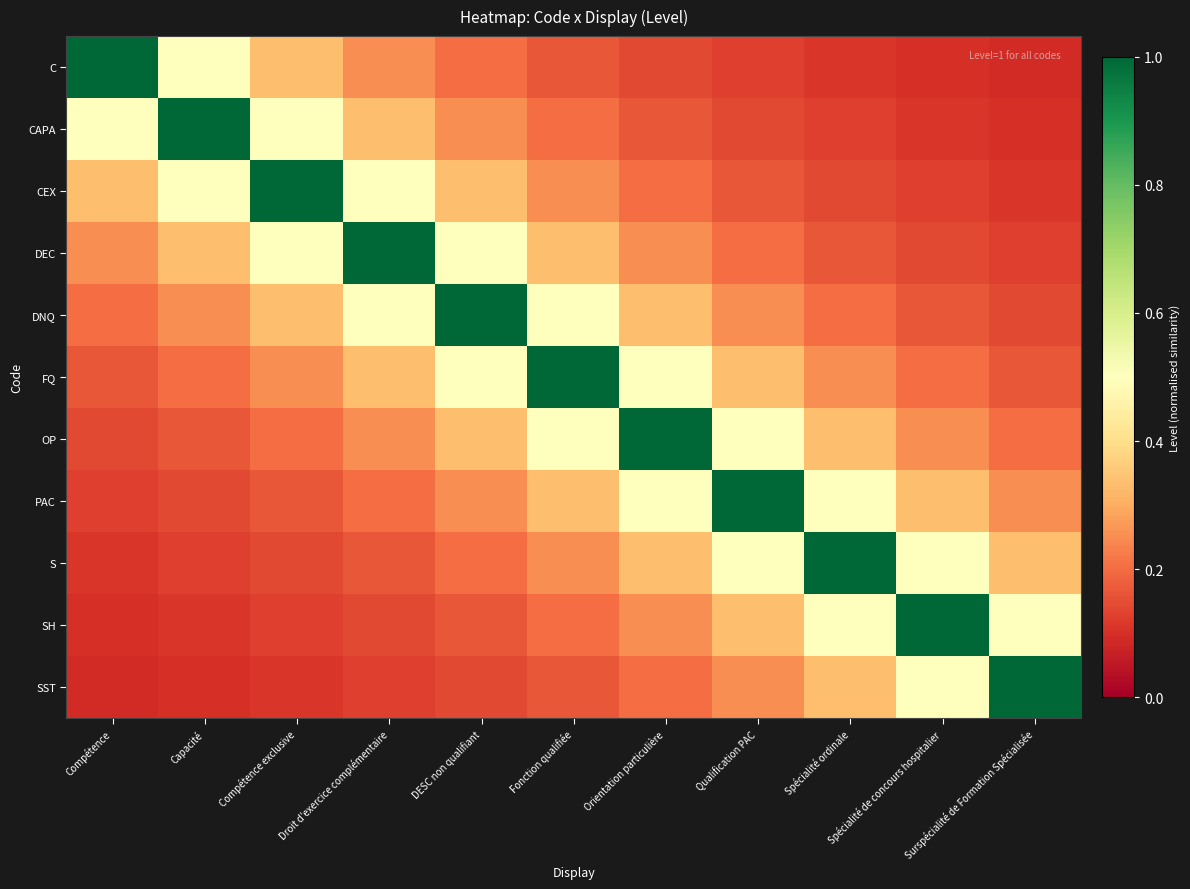

Reading left to right, list all the values displayed in this chart.

C: Compétence=1.0	Capacité=0.5	Compétence exclusive=0.3	Droit d'exercice complémentaire=0.2	DESC non qualifiant=0.2	Fonction qualifiée=0.2	Orientation particulière=0.1	Qualification PAC=0.1	Spécialité ordinale=0.1	Spécialité de concours hospitalier=0.1	Surspécialité de Formation Spécialisée=0.1
CAPA: Compétence=0.5	Capacité=1.0	Compétence exclusive=0.5	Droit d'exercice complémentaire=0.3	DESC non qualifiant=0.2	Fonction qualifiée=0.2	Orientation particulière=0.2	Qualification PAC=0.1	Spécialité ordinale=0.1	Spécialité de concours hospitalier=0.1	Surspécialité de Formation Spécialisée=0.1
CEX: Compétence=0.3	Capacité=0.5	Compétence exclusive=1.0	Droit d'exercice complémentaire=0.5	DESC non qualifiant=0.3	Fonction qualifiée=0.2	Orientation particulière=0.2	Qualification PAC=0.2	Spécialité ordinale=0.1	Spécialité de concours hospitalier=0.1	Surspécialité de Formation Spécialisée=0.1
DEC: Compétence=0.2	Capacité=0.3	Compétence exclusive=0.5	Droit d'exercice complémentaire=1.0	DESC non qualifiant=0.5	Fonction qualifiée=0.3	Orientation particulière=0.2	Qualification PAC=0.2	Spécialité ordinale=0.2	Spécialité de concours hospitalier=0.1	Surspécialité de Formation Spécialisée=0.1
DNQ: Compétence=0.2	Capacité=0.2	Compétence exclusive=0.3	Droit d'exercice complémentaire=0.5	DESC non qualifiant=1.0	Fonction qualifiée=0.5	Orientation particulière=0.3	Qualification PAC=0.2	Spécialité ordinale=0.2	Spécialité de concours hospitalier=0.2	Surspécialité de Formation Spécialisée=0.1
FQ: Compétence=0.2	Capacité=0.2	Compétence exclusive=0.2	Droit d'exercice complémentaire=0.3	DESC non qualifiant=0.5	Fonction qualifiée=1.0	Orientation particulière=0.5	Qualification PAC=0.3	Spécialité ordinale=0.2	Spécialité de concours hospitalier=0.2	Surspécialité de Formation Spécialisée=0.2
OP: Compétence=0.1	Capacité=0.2	Compétence exclusive=0.2	Droit d'exercice complémentaire=0.2	DESC non qualifiant=0.3	Fonction qualifiée=0.5	Orientation particulière=1.0	Qualification PAC=0.5	Spécialité ordinale=0.3	Spécialité de concours hospitalier=0.2	Surspécialité de Formation Spécialisée=0.2
PAC: Compétence=0.1	Capacité=0.1	Compétence exclusive=0.2	Droit d'exercice complémentaire=0.2	DESC non qualifiant=0.2	Fonction qualifiée=0.3	Orientation particulière=0.5	Qualification PAC=1.0	Spécialité ordinale=0.5	Spécialité de concours hospitalier=0.3	Surspécialité de Formation Spécialisée=0.2
S: Compétence=0.1	Capacité=0.1	Compétence exclusive=0.1	Droit d'exercice complémentaire=0.2	DESC non qualifiant=0.2	Fonction qualifiée=0.2	Orientation particulière=0.3	Qualification PAC=0.5	Spécialité ordinale=1.0	Spécialité de concours hospitalier=0.5	Surspécialité de Formation Spécialisée=0.3
SH: Compétence=0.1	Capacité=0.1	Compétence exclusive=0.1	Droit d'exercice complémentaire=0.1	DESC non qualifiant=0.2	Fonction qualifiée=0.2	Orientation particulière=0.2	Qualification PAC=0.3	Spécialité ordinale=0.5	Spécialité de concours hospitalier=1.0	Surspécialité de Formation Spécialisée=0.5
SST: Compétence=0.1	Capacité=0.1	Compétence exclusive=0.1	Droit d'exercice complémentaire=0.1	DESC non qualifiant=0.1	Fonction qualifiée=0.2	Orientation particulière=0.2	Qualification PAC=0.2	Spécialité ordinale=0.3	Spécialité de concours hospitalier=0.5	Surspécialité de Formation Spécialisée=1.0